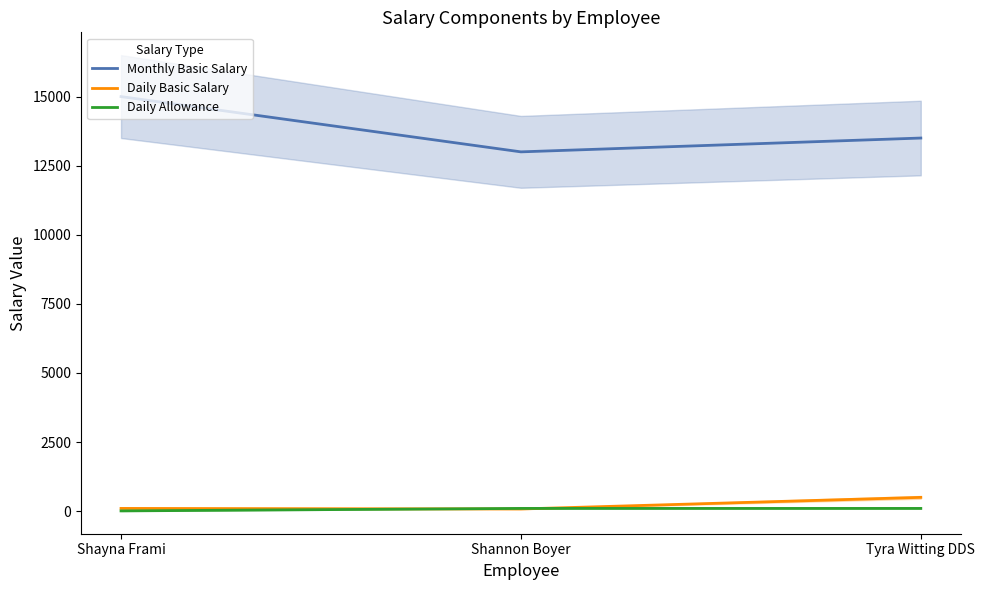

What is the label of the 1st point from the left?

Shayna Frami